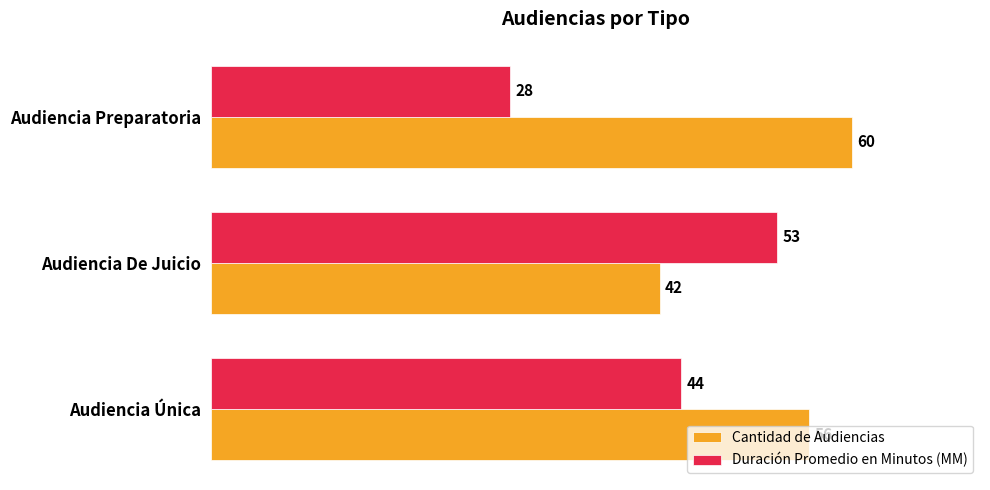

What is the spread (max minus min) of values at Audiencia Preparatoria?

32